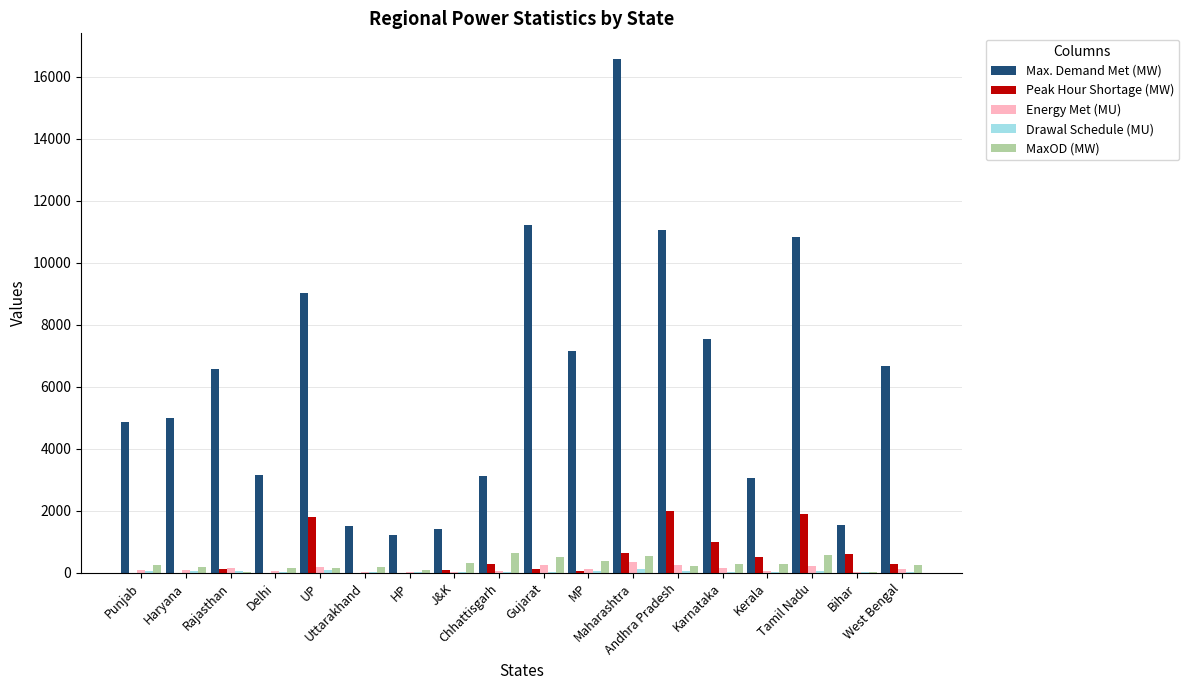

What is the sum of all MaxOD (MW) values?

5172.0